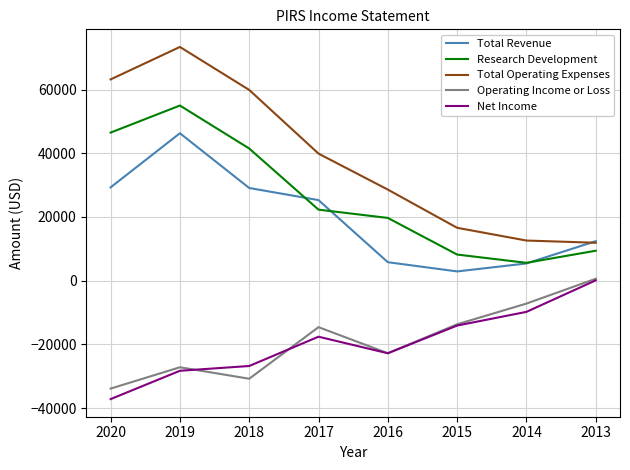

What is the minimum value shown in the chart?

-37200